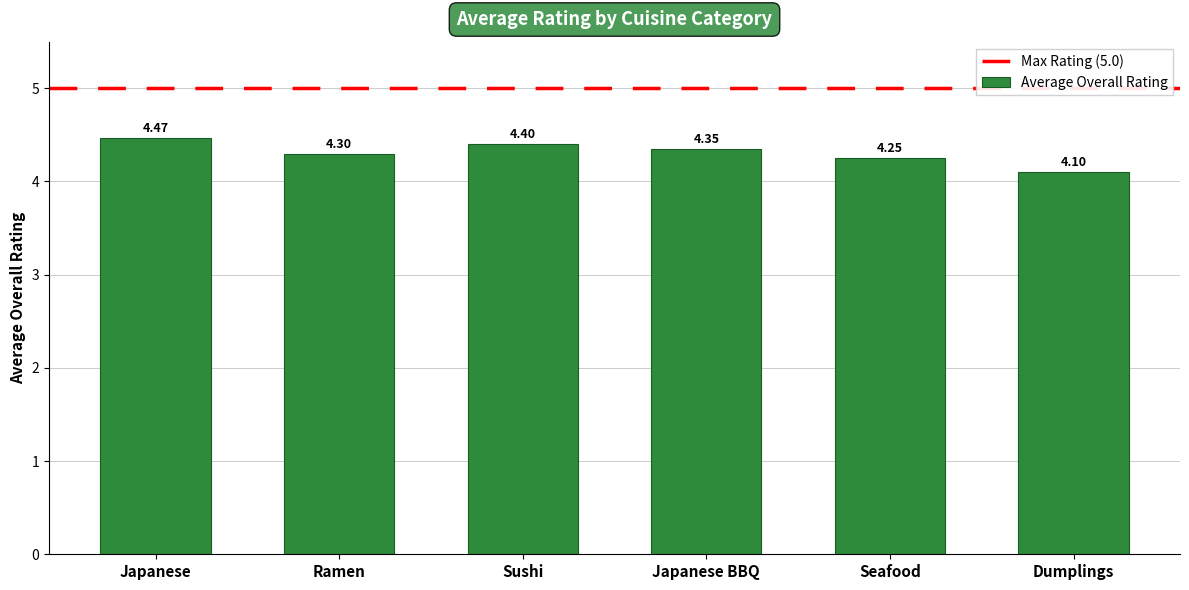

What is the difference between the second highest and minimum values?

0.3